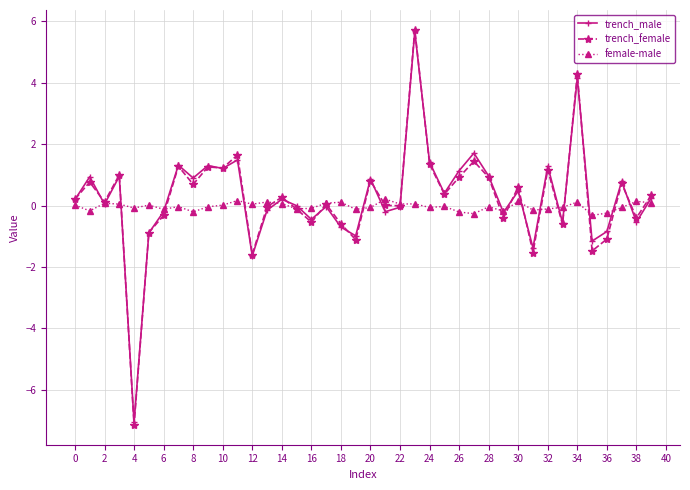

What is the value of the trench_male point at the 12th from the left?

1.5